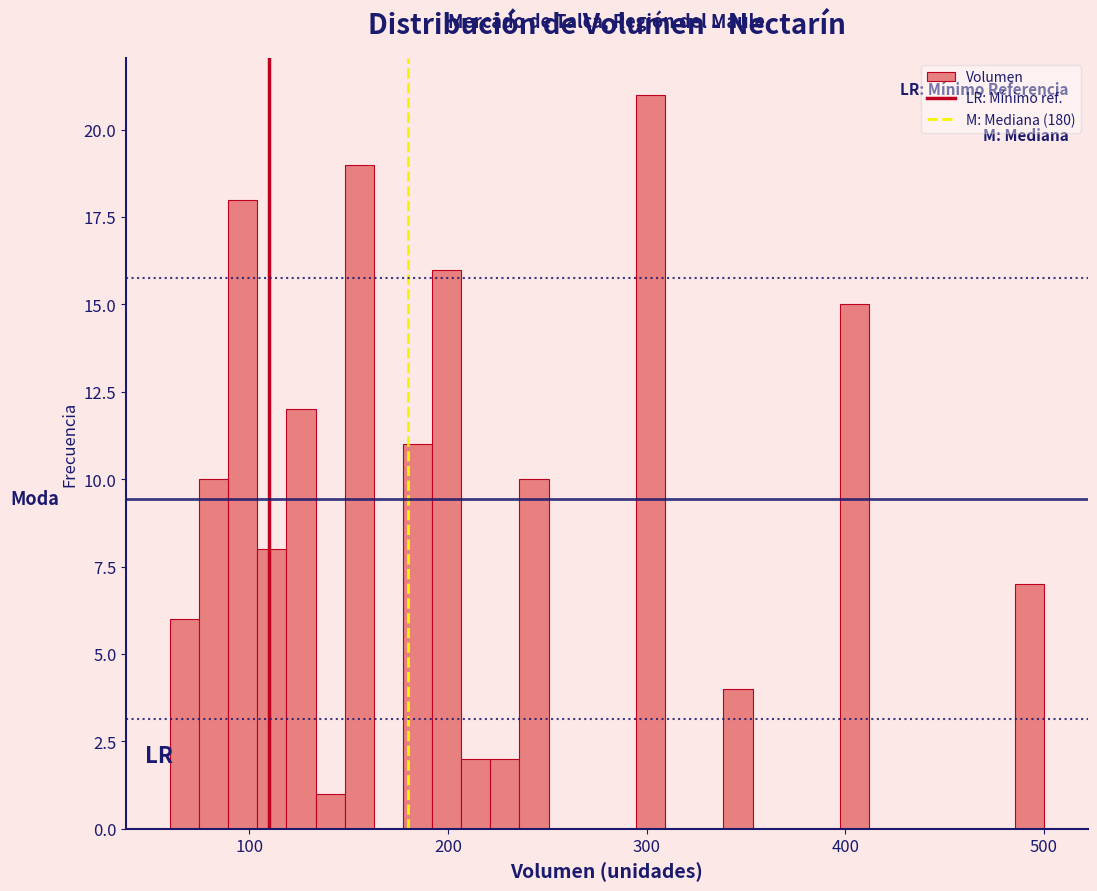

Read against the x-axis, roughly where is the centre of the tallest bar?

300